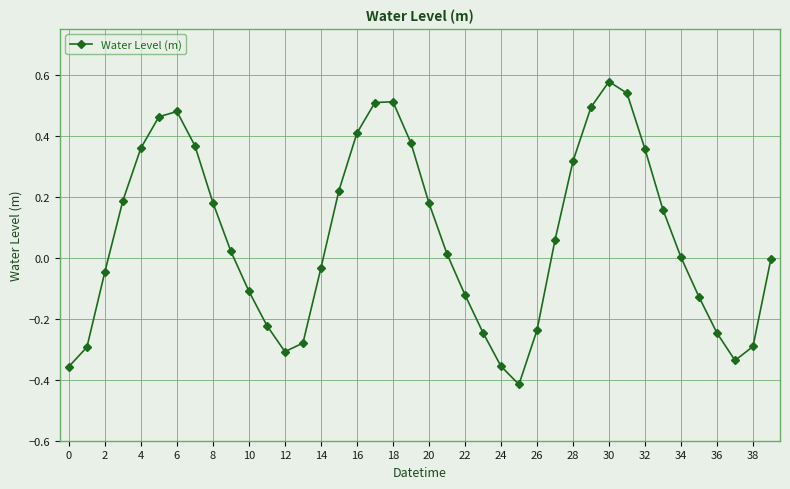

What is the difference between the maximum and minimum values?

1.0